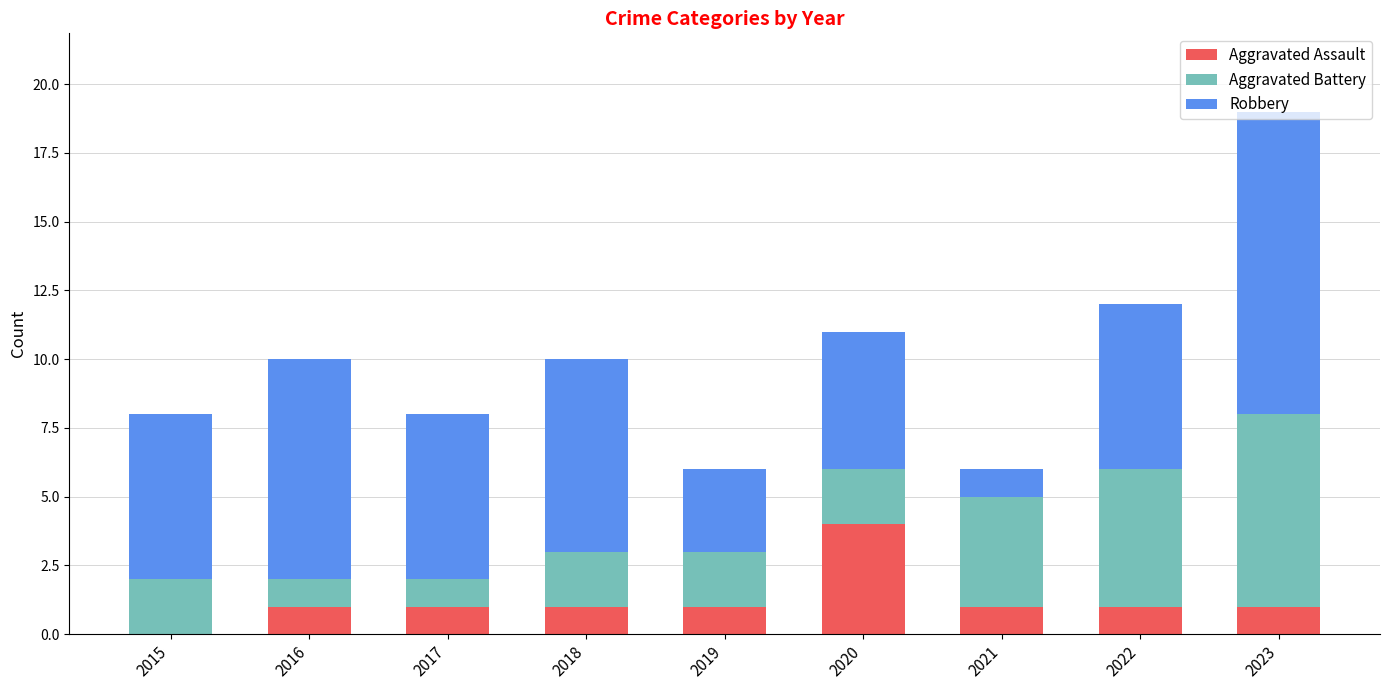

What is the highest value of the Aggravated Assault series?

4